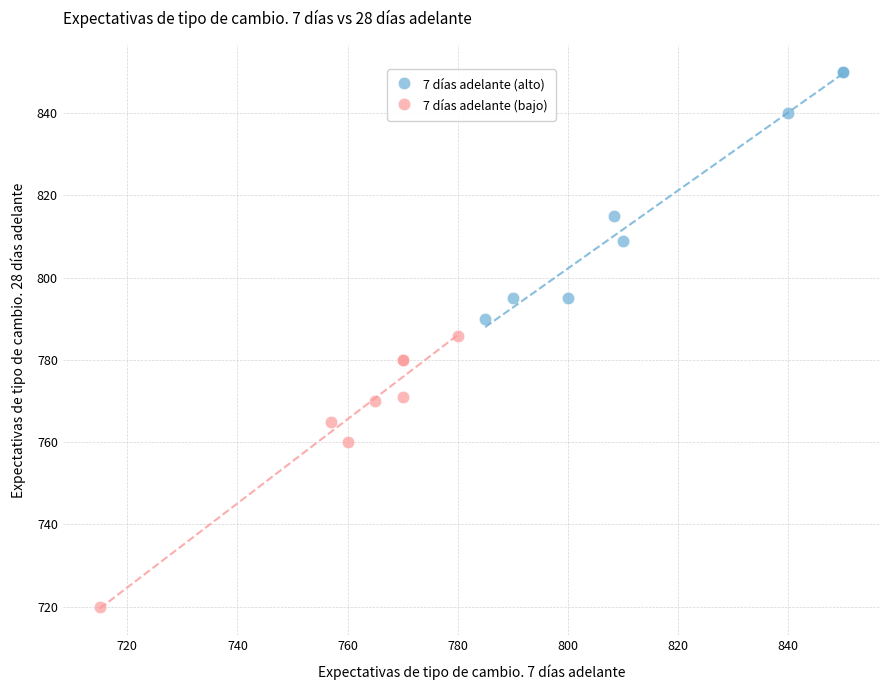

Which series has the largest Y range (max minus min)?

7 días adelante (bajo)